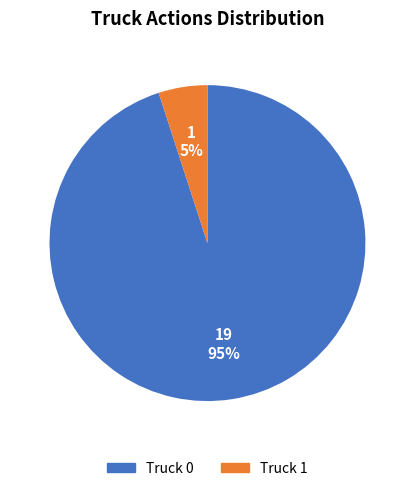

Which category has the smallest portion of the pie?

Truck 1